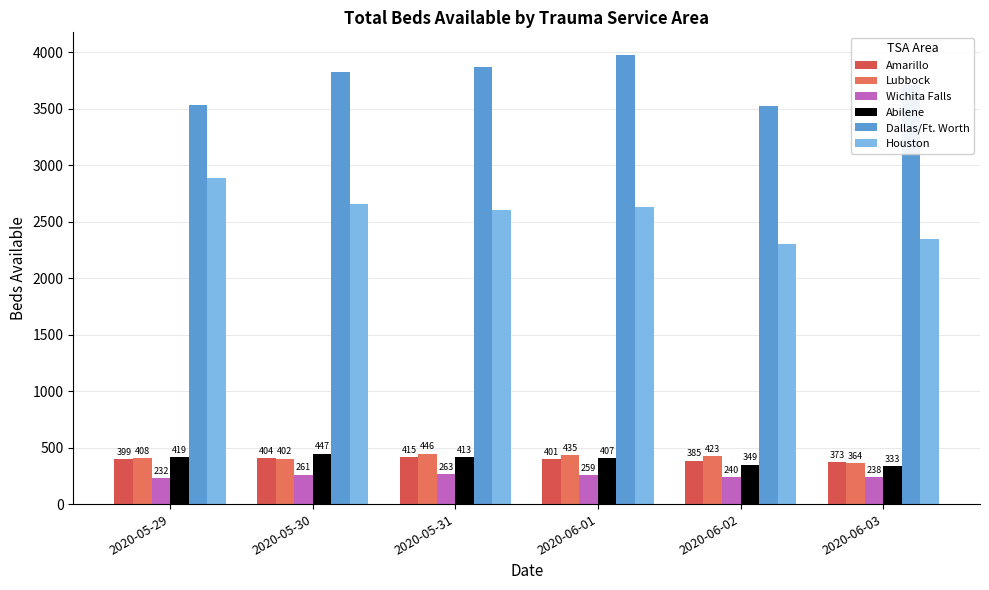

Count the number of data series in this chart.

6